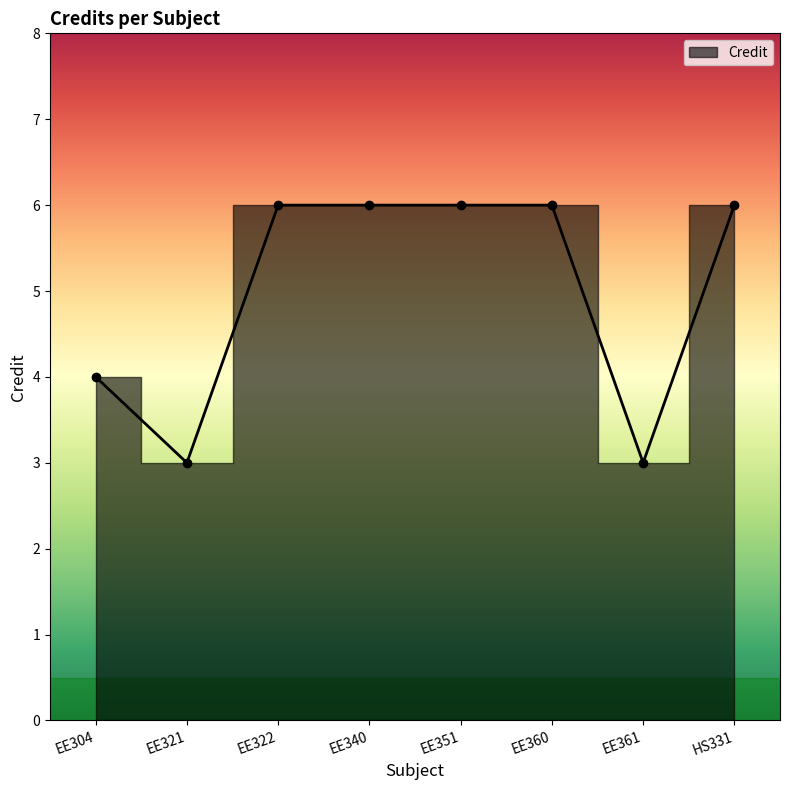

The chart shows a value of 3 at EE321. True or false?

True